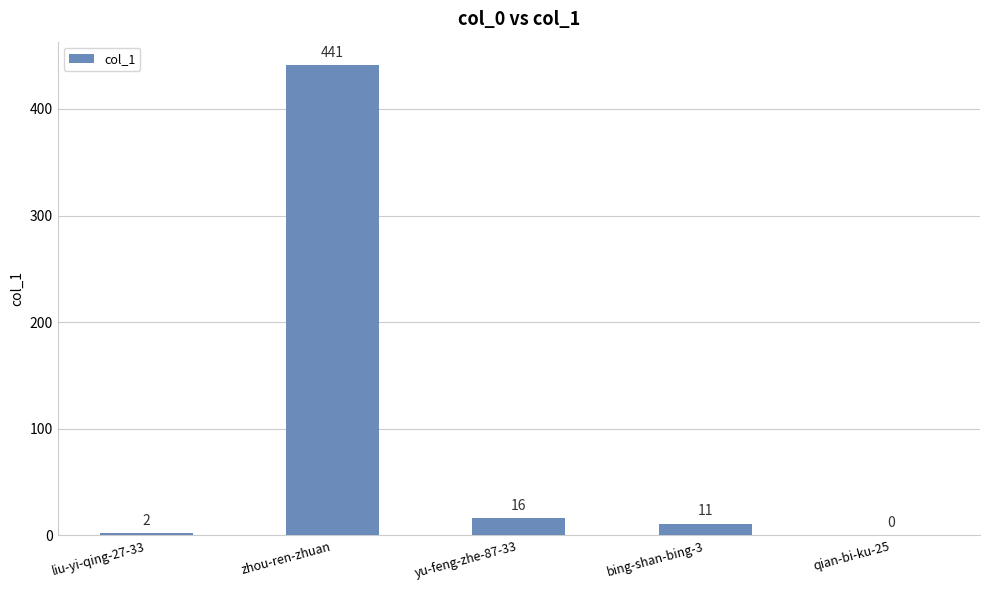

What is the sum of the values at qian-bi-ku-25 and zhou-ren-zhuan?

441